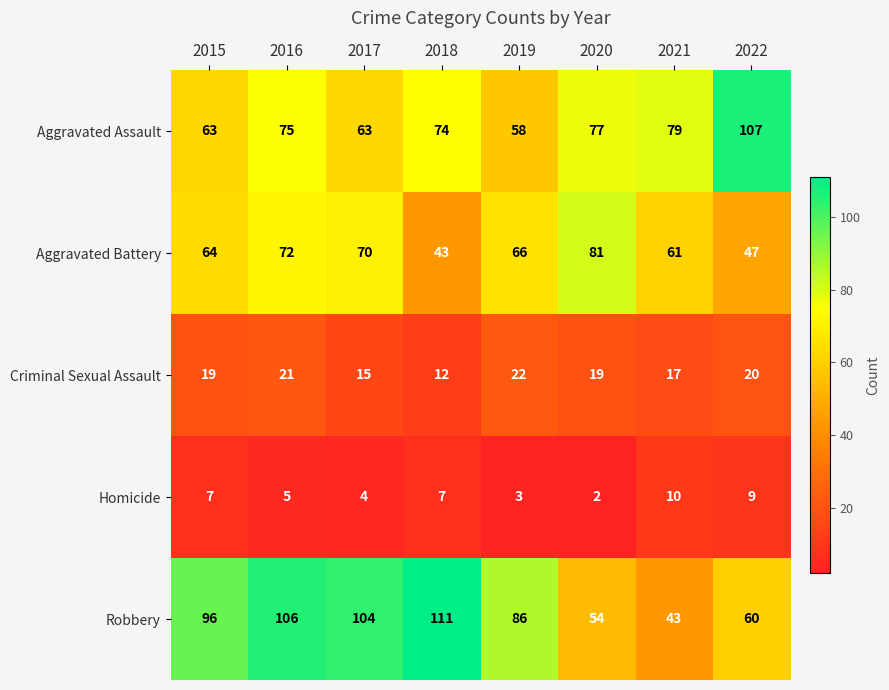

At which category is the sum across all series the highest?

2016